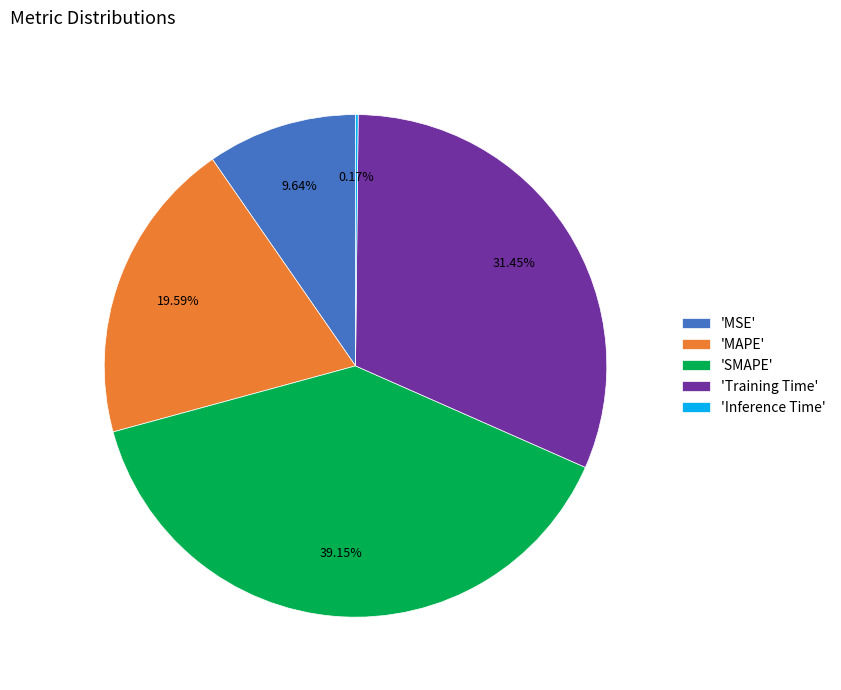

Do 'MSE' and 'SMAPE' together represent more than half of the pie?

No